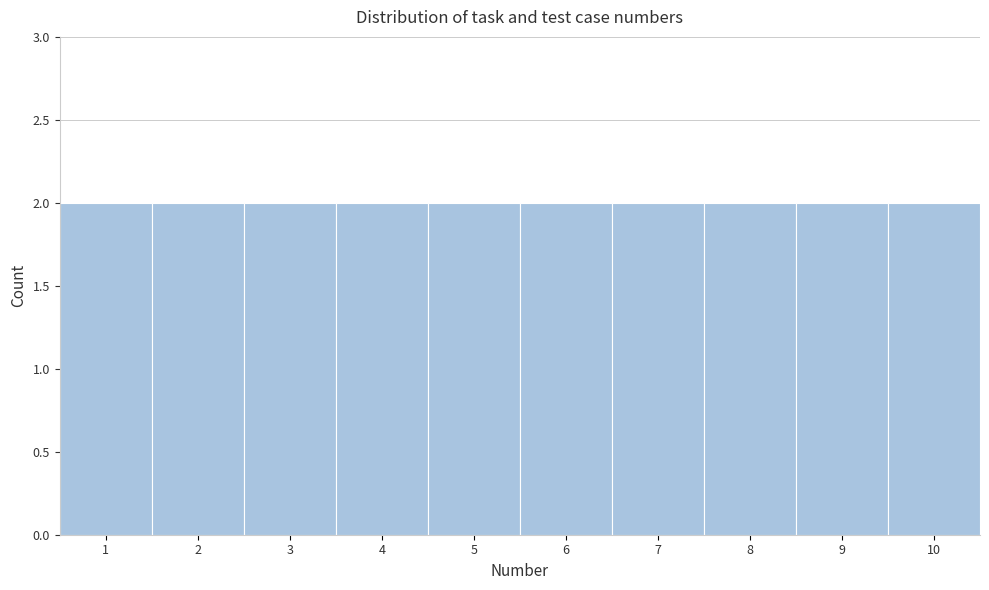

Reading left to right, transcribe this chart: for each bar, give the range it covers on the x-axis and its height. The values are not printed on the chart, so give them approximately, as read against the axis.

0.5 to 1.5: 2
1.5 to 2.5: 2
2.5 to 3.5: 2
3.5 to 4.5: 2
4.5 to 5.5: 2
5.5 to 6.5: 2
6.5 to 7.5: 2
7.5 to 8.5: 2
8.5 to 9.5: 2
9.5 to 10.5: 2